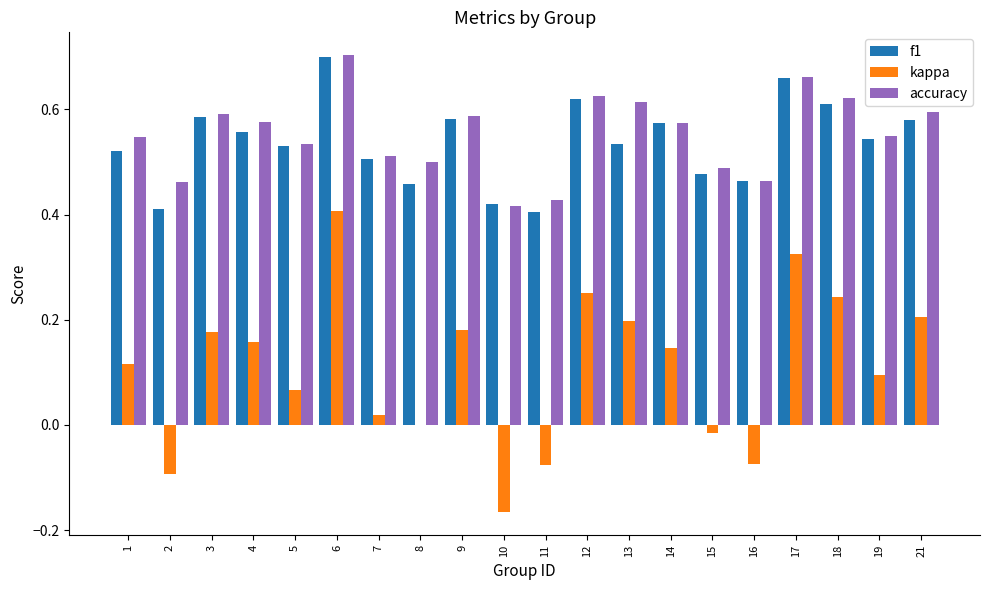

At which category is the sum across all series the highest?

6